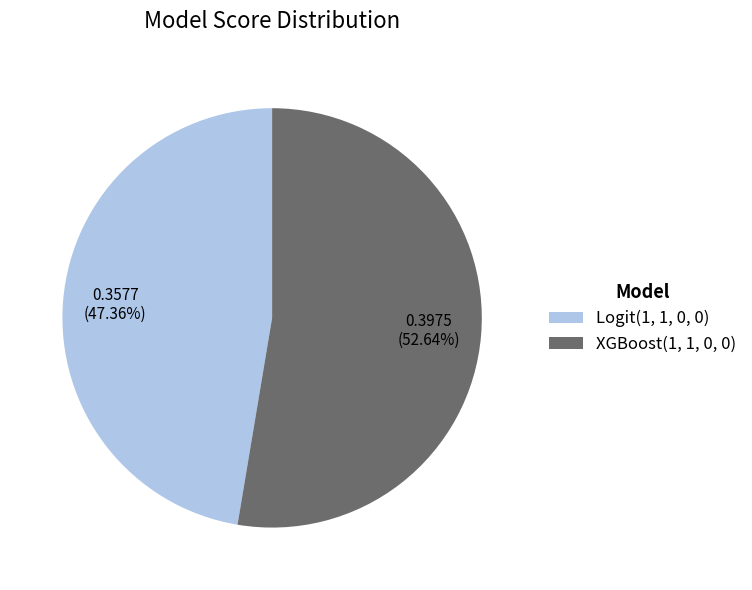

To the nearest percent, what is the difference between the Logit(1, 1, 0, 0) and XGBoost(1, 1, 0, 0) slice percentages?

5%